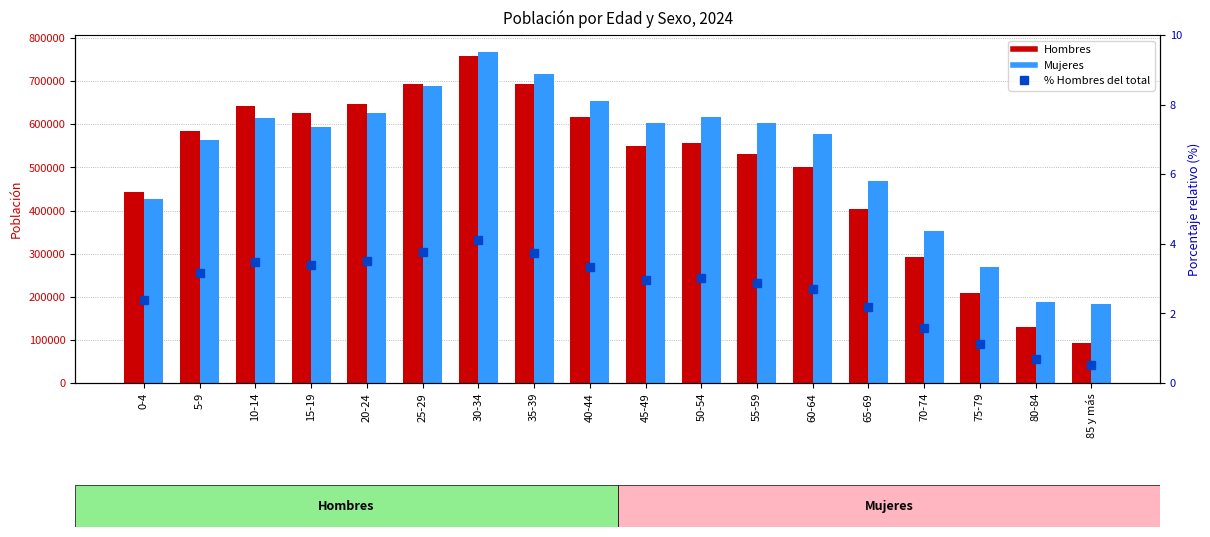

Between 45-49 and 70-74, which series saw the biggest shift?

Hombres